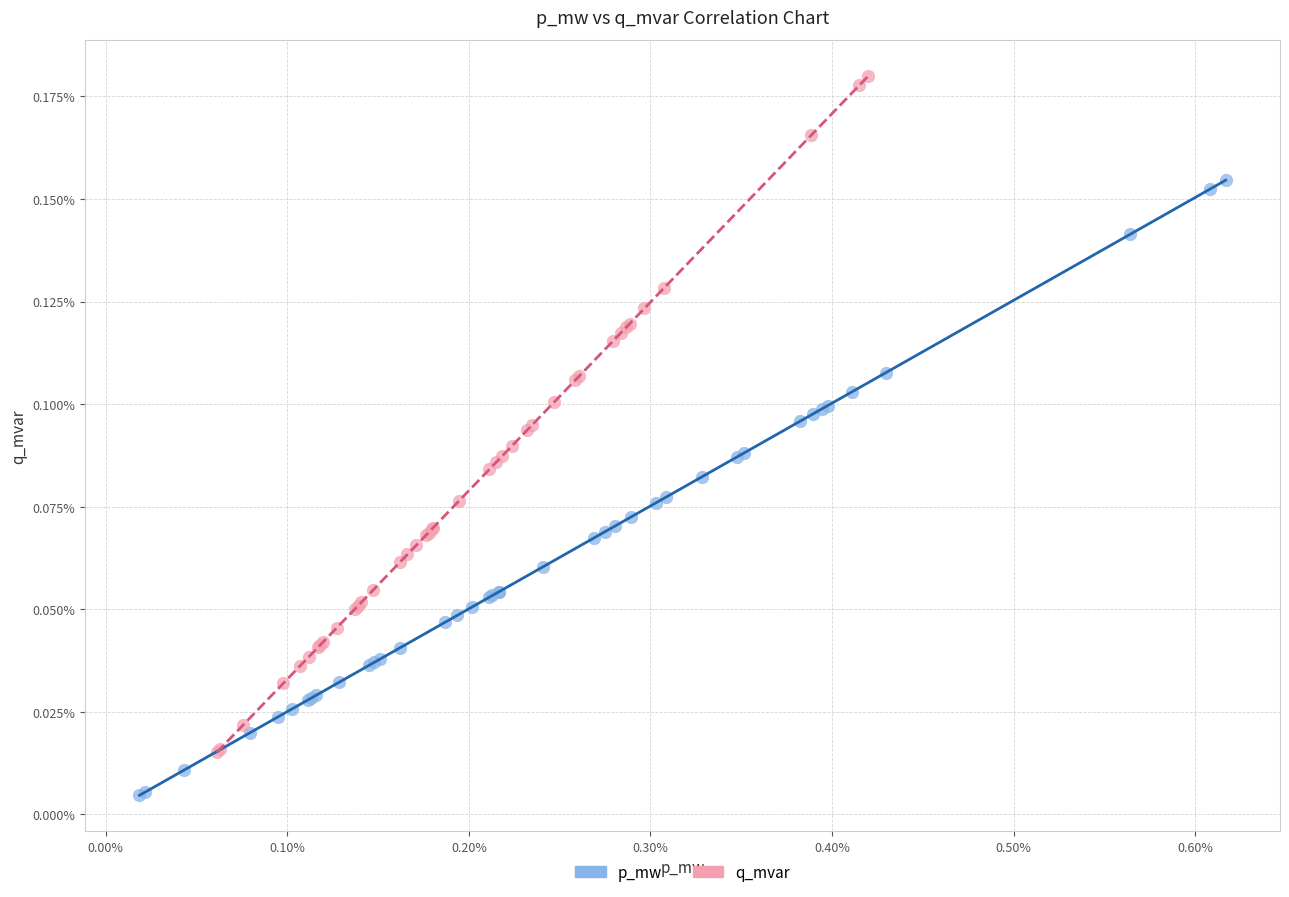

Which series has the widest spread of Y values?

q_mvar